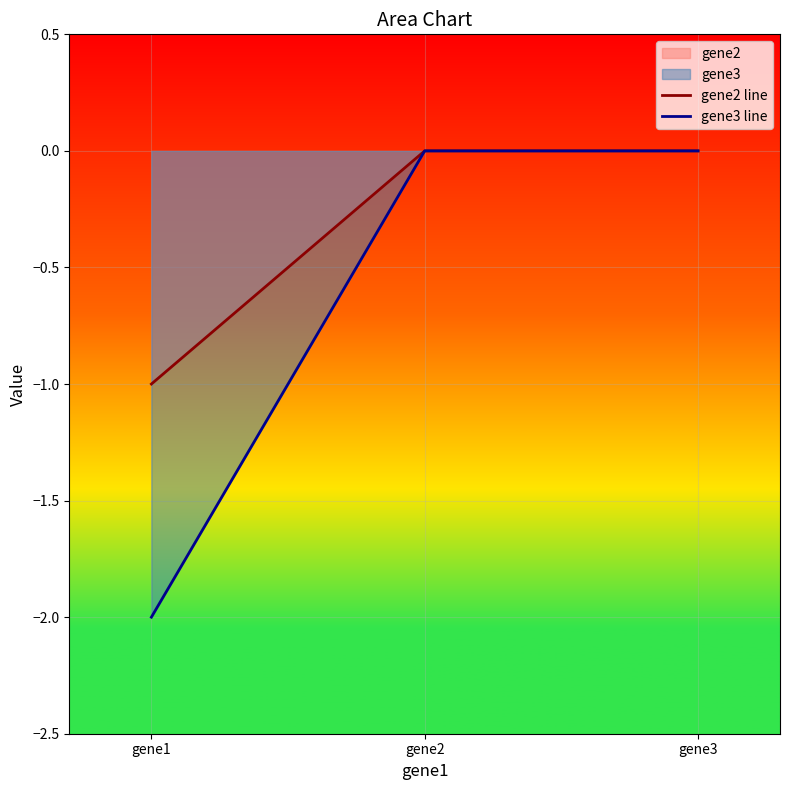

At which category is the sum across all series the highest?

gene2